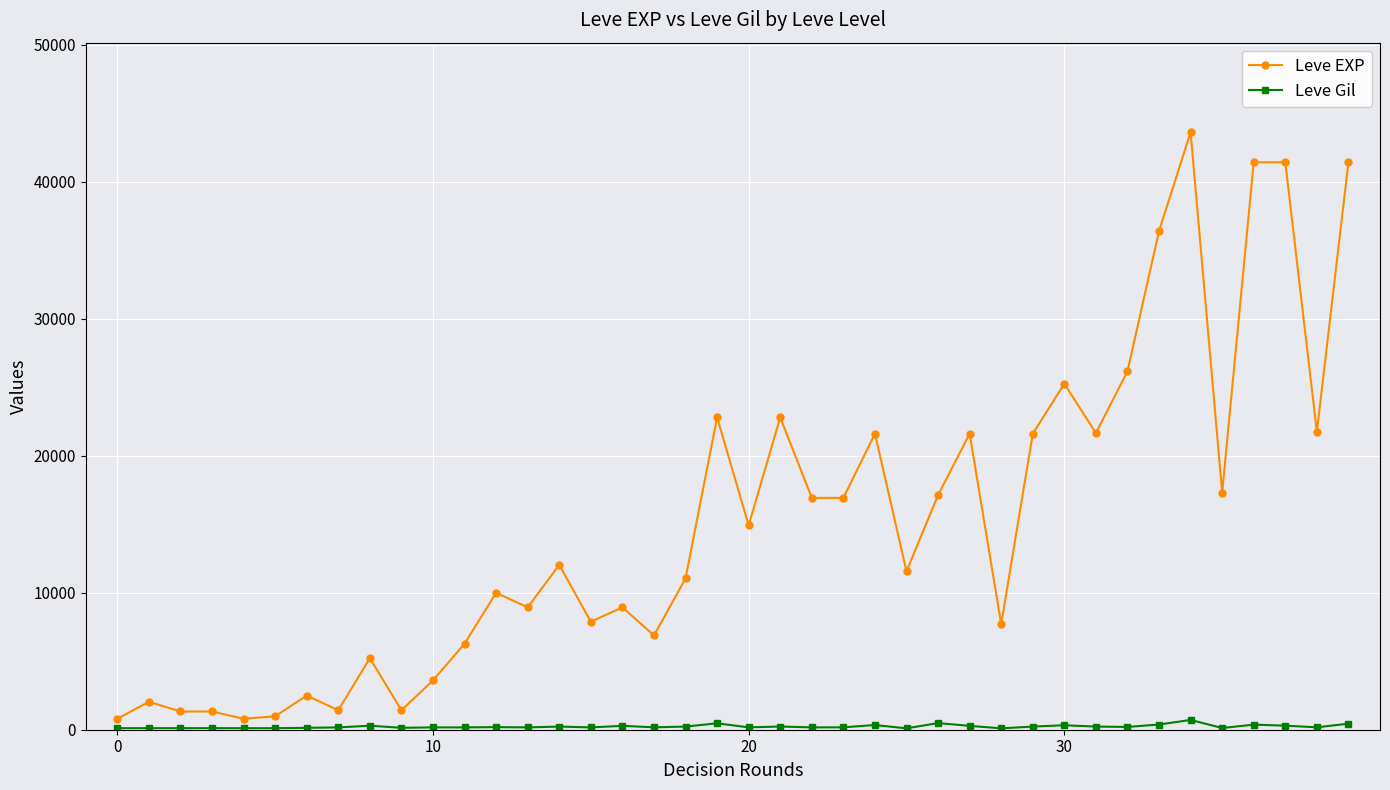

What is the difference between the maximum and minimum values in the Leve EXP series?

42800